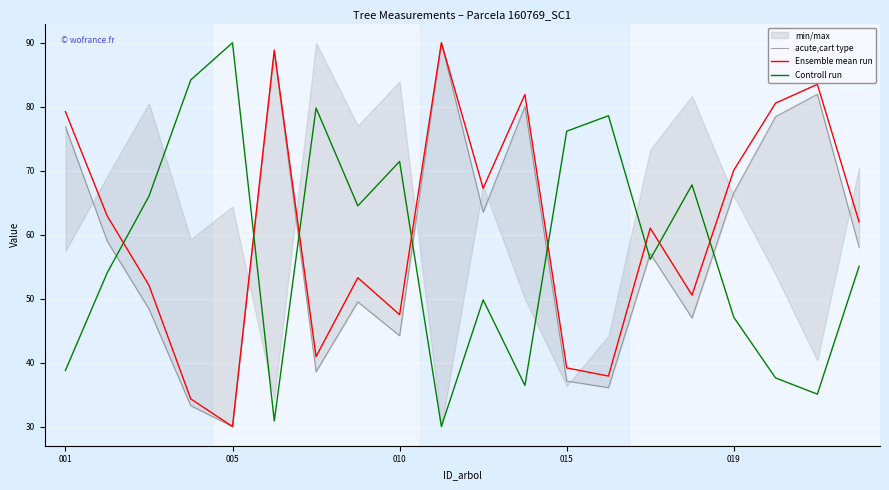

Is it true that Ensemble mean run equals 82.7 at 010?

False